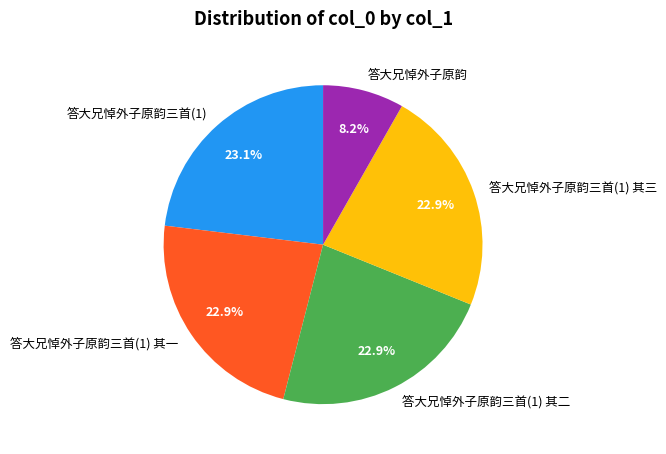

Which category has the smallest portion of the pie?

答大兄悼外子原韵